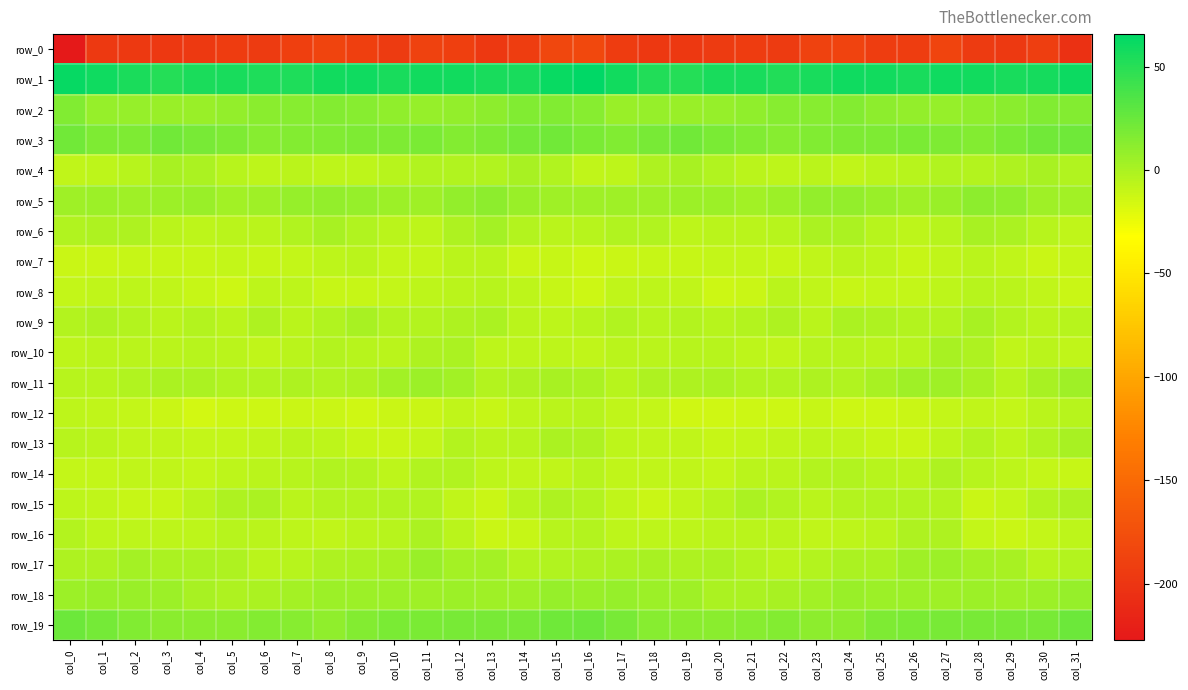

True or false: row_8 has a value of -5.7 at col_22.

True